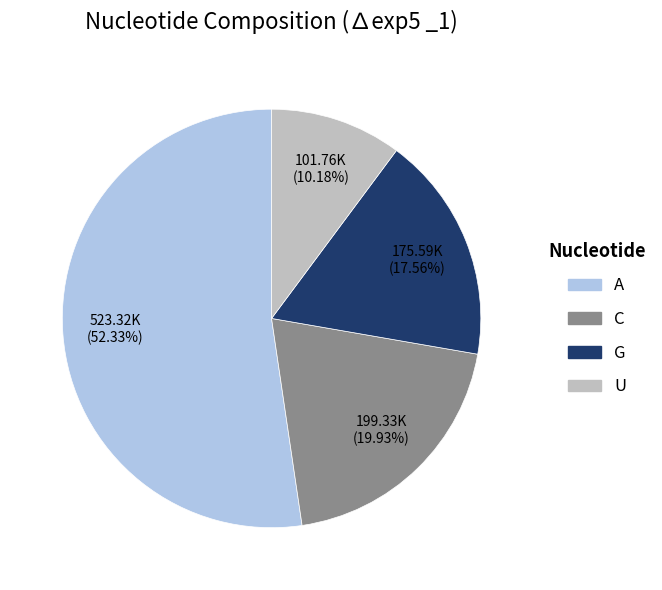

Which slice is the smallest?

U